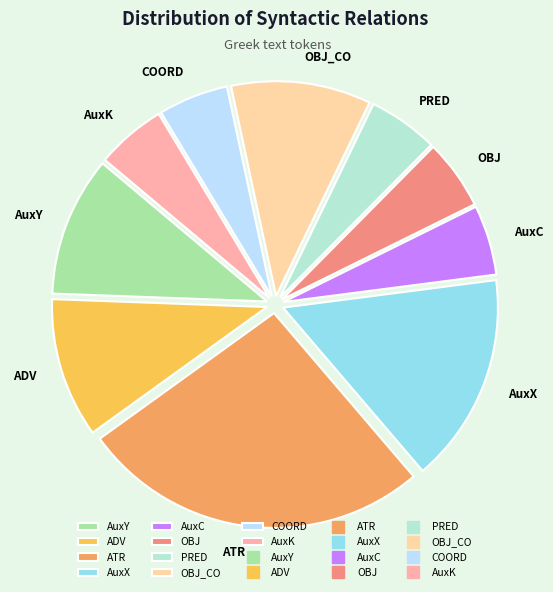

Does any single category account for the majority?

No